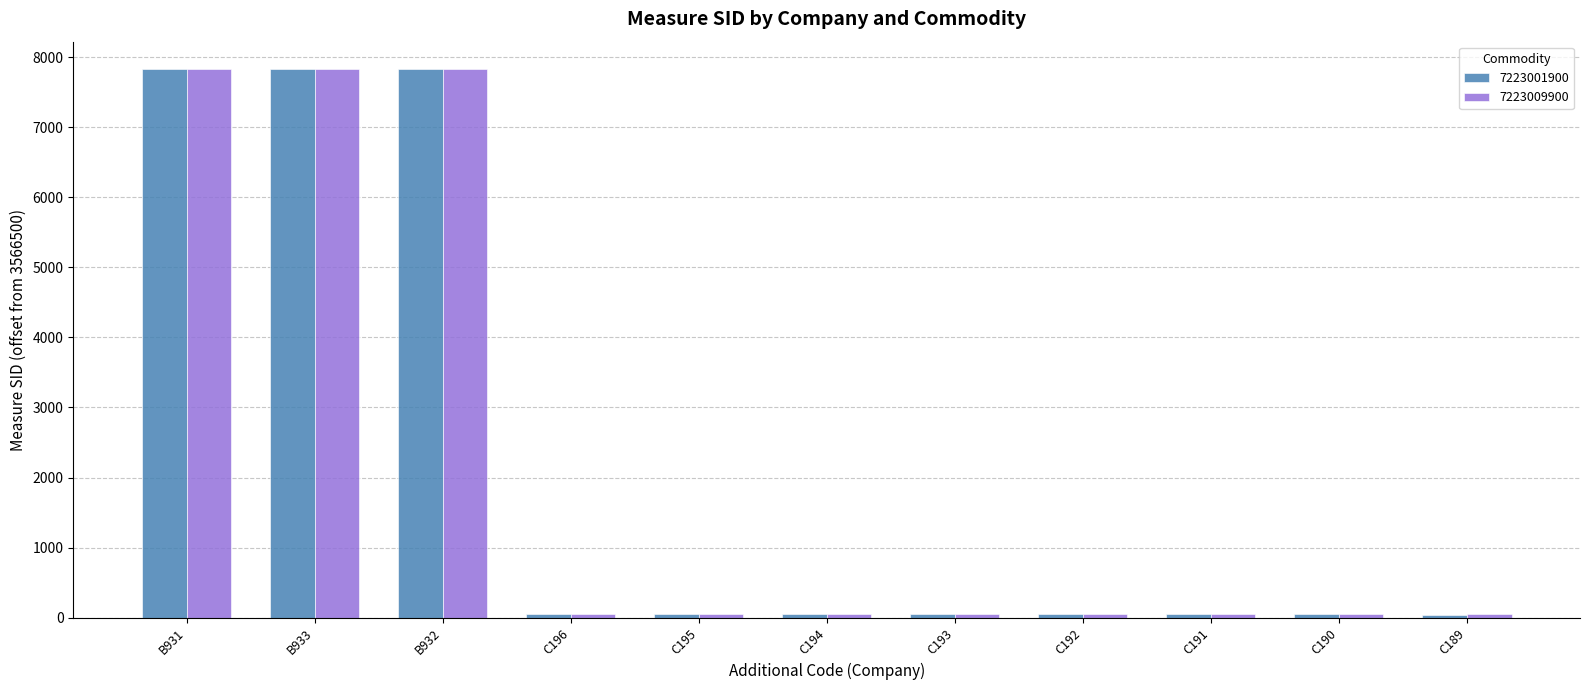

At how many categories does at least one series exceed 1291?

3